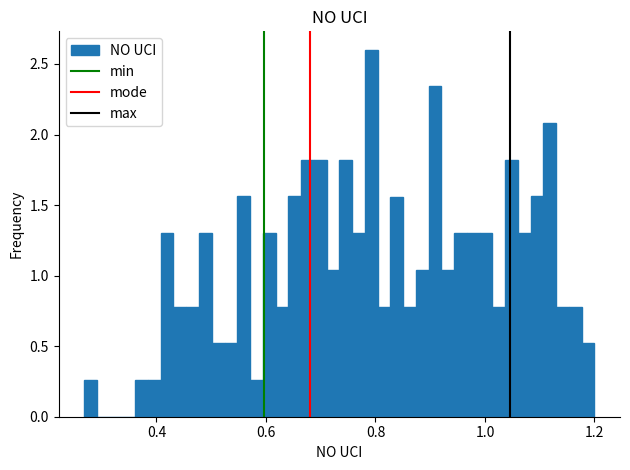

Read against the x-axis, roughly where is the centre of the tallest bar?

0.80